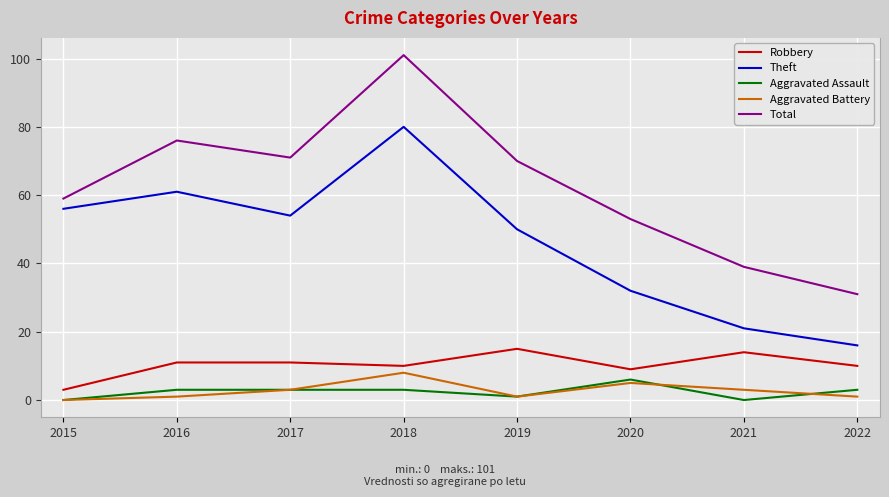

List the series in order of their peak value, highest first.

Total, Theft, Robbery, Aggravated Battery, Aggravated Assault